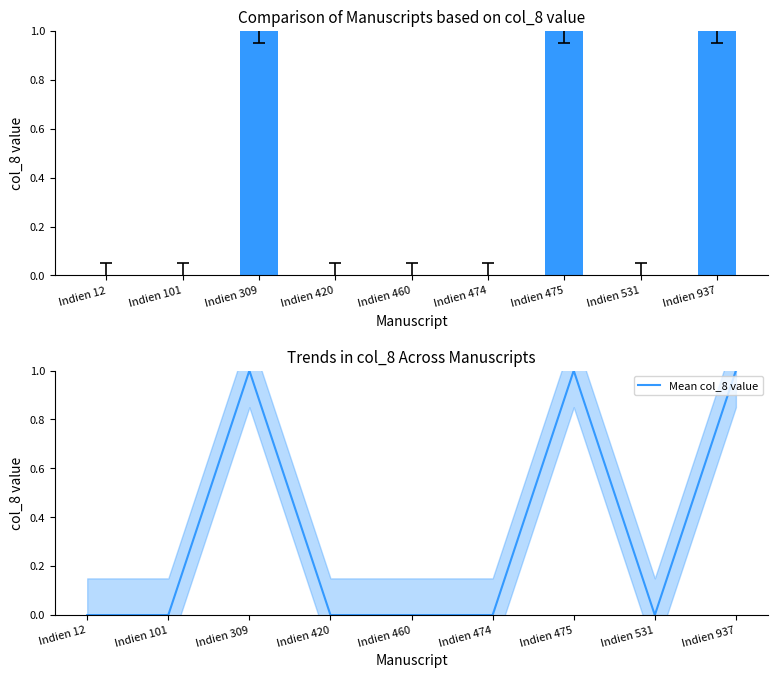

Between Indien 460 and Indien 475, which series saw the biggest shift?

col_8 value